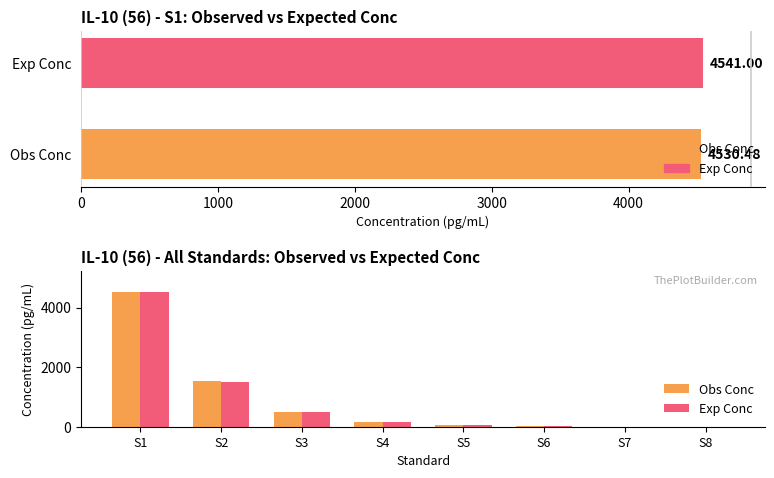

What is the difference between the maximum and minimum values in the Exp Conc series?

4538.9